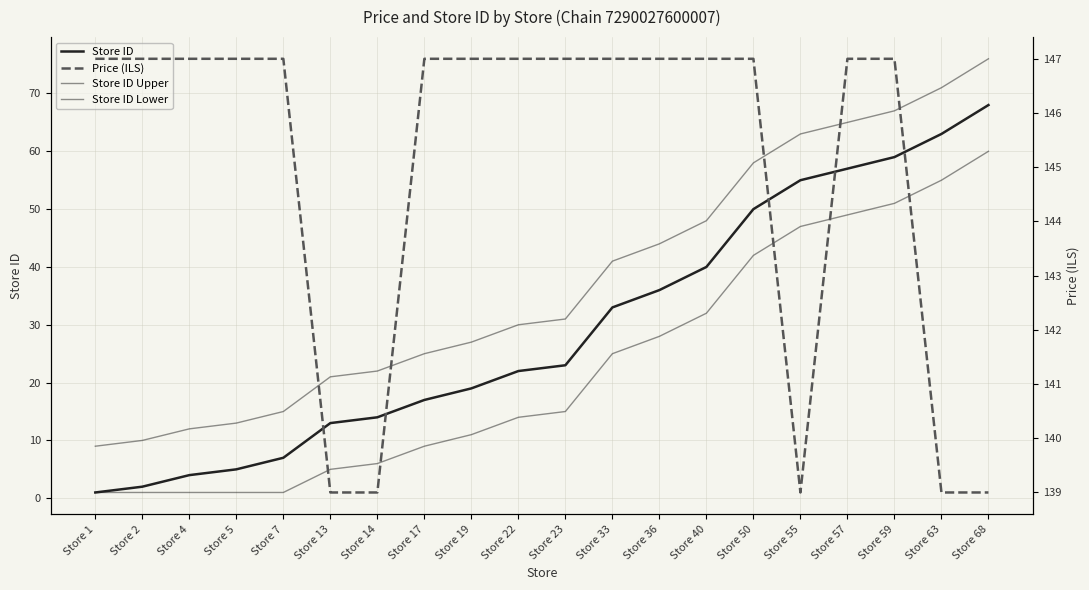

True or false: Price (ILS) and Store ID Lower cross at least once.

False